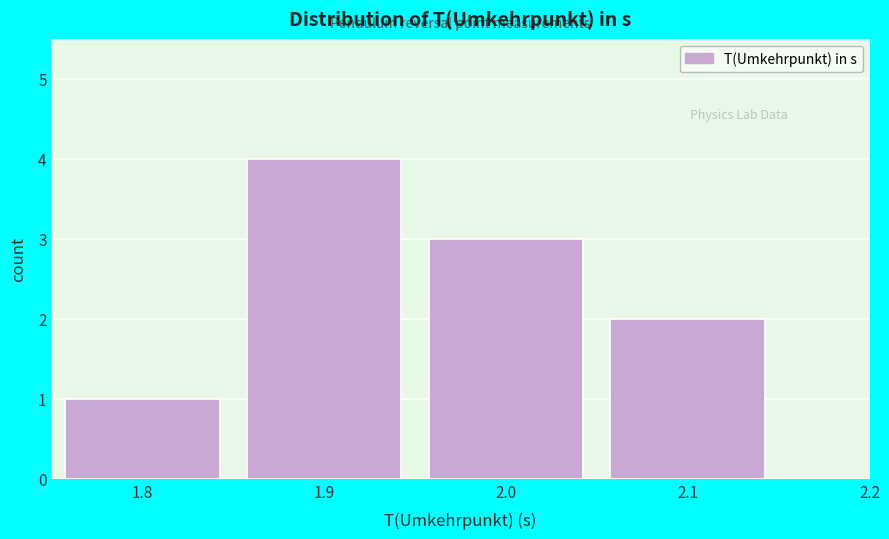

Reading left to right, list every bar in this chart as the range it spans on the x-axis followed by its height. The values are not printed on the chart, so give them approximately, as read against the axis.

1.75 to 1.85: 1
1.85 to 1.95: 4
1.95 to 2.05: 3
2.05 to 2.15: 2